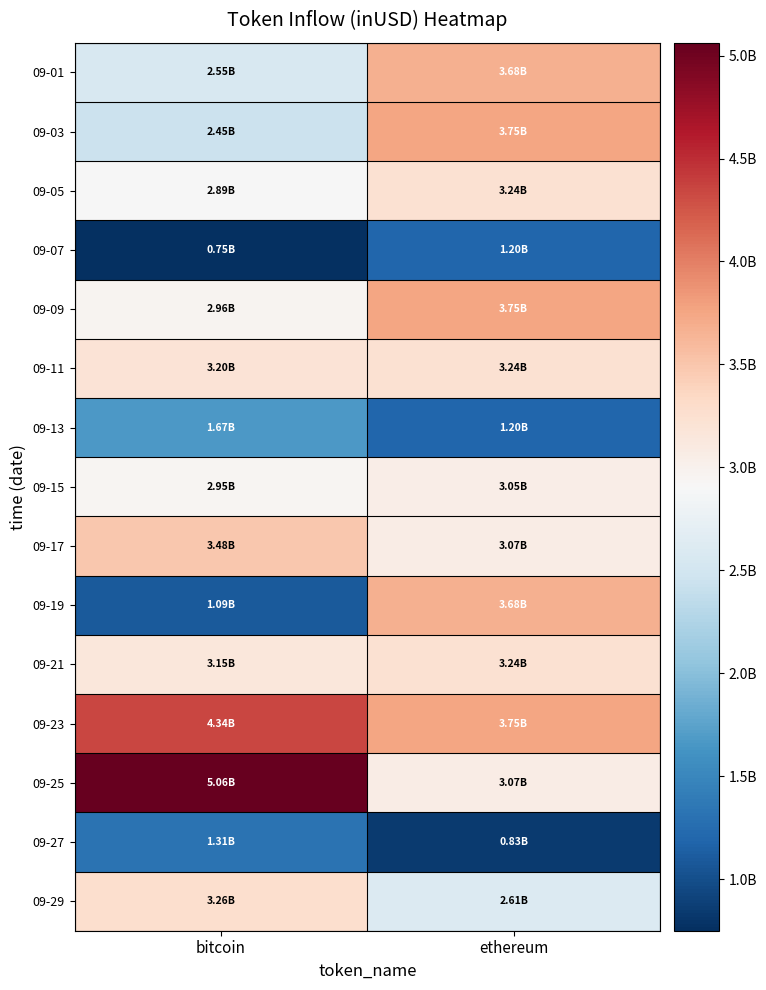

Which series has the largest total across all categories?

09-25